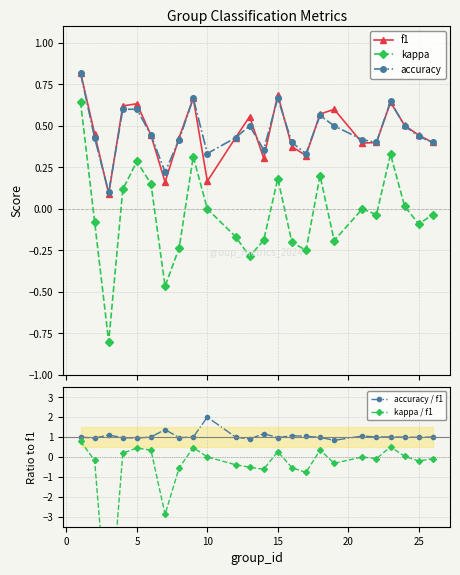

True or false: f1 has more than 2 points higher than both neighbors.

True